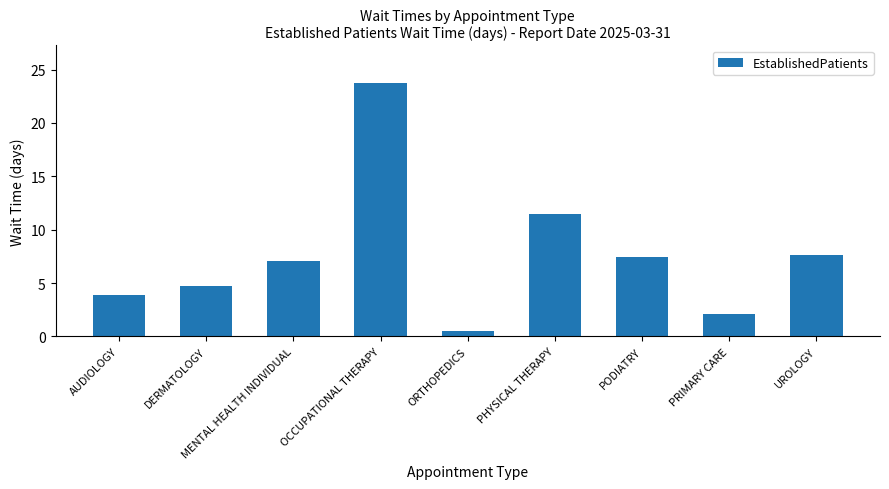

What is the difference between the maximum and minimum values?

23.2